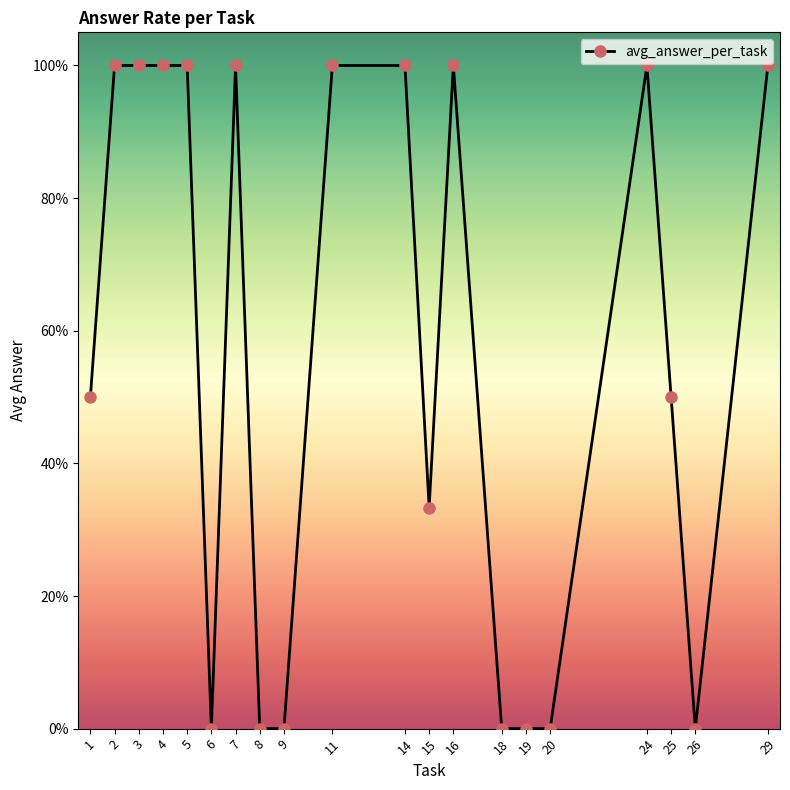

Is it true that the value at 19 is 0.6?

False